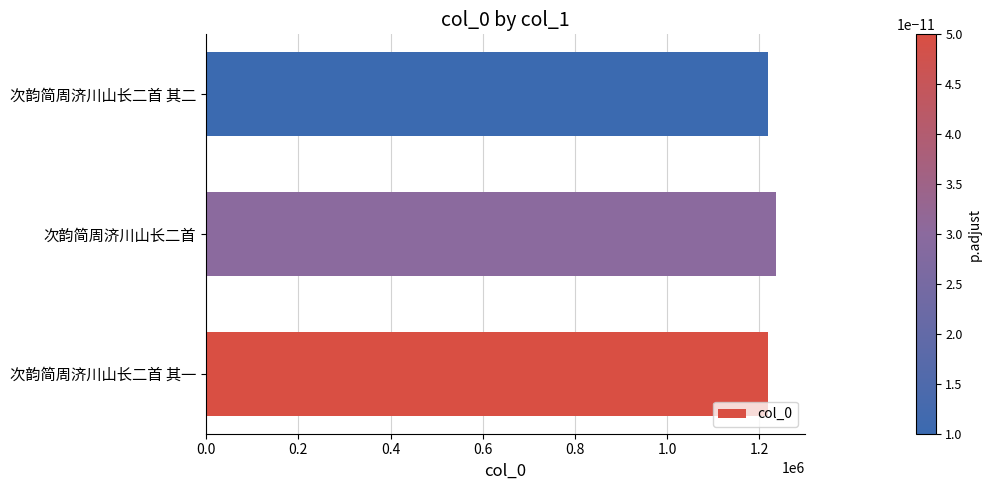

Approximately how many times larger is the value at 次韵简周济川山长二首 其二 compared to 次韵简周济川山长二首 其一?

1.0